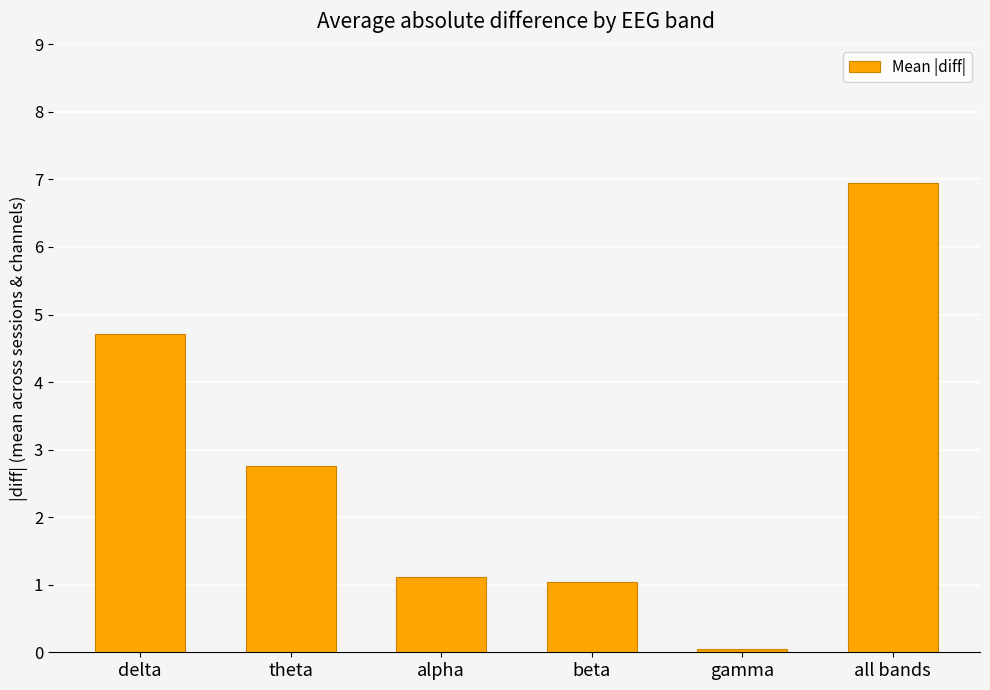

Does the chart contain any negative values?

No